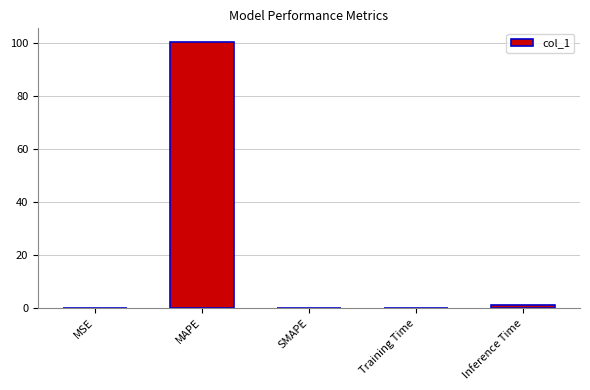

What is the change in value from MAPE to SMAPE?

-100.4